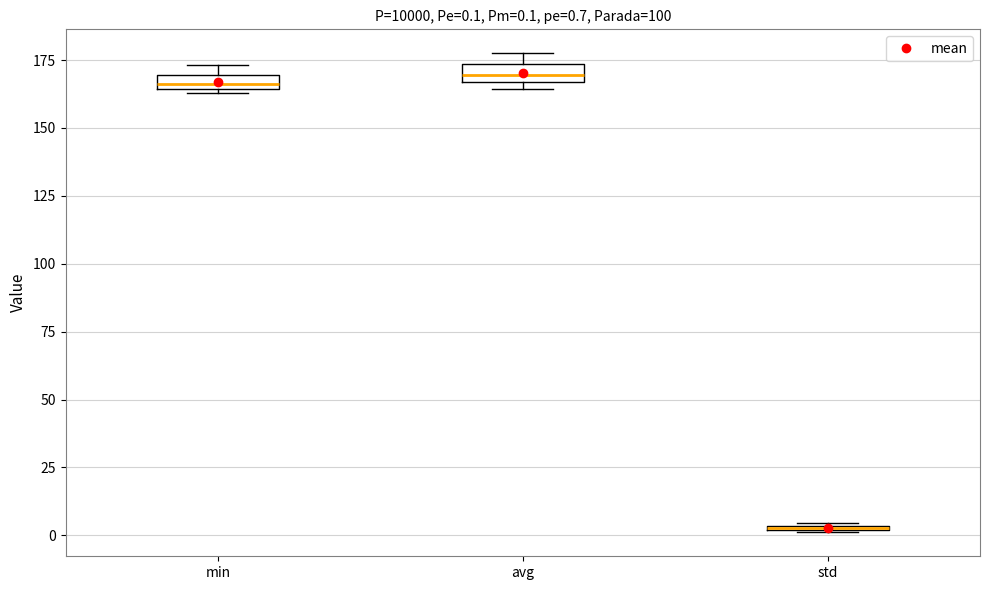

Which box has the lowest median line?

std